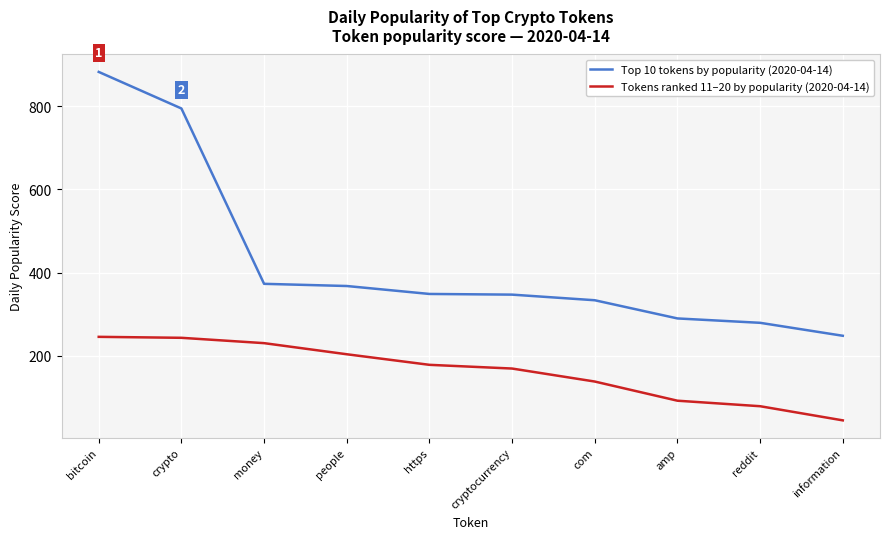

True or false: Tokens ranked 11–20 by popularity (2020-04-14) has a value of 245.4 at bitcoin.

True